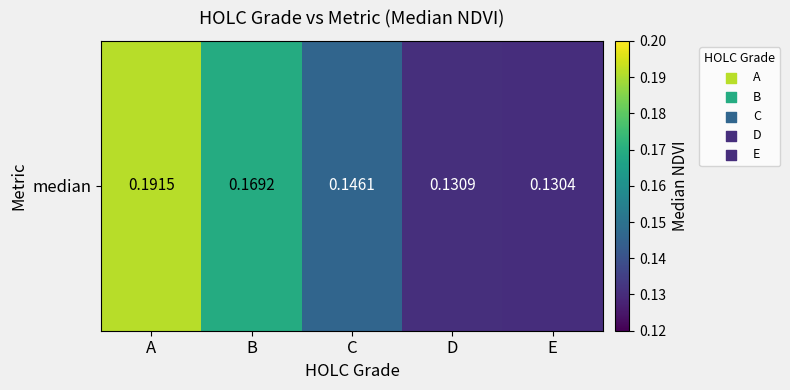

What is the approximate value at D?

0.1